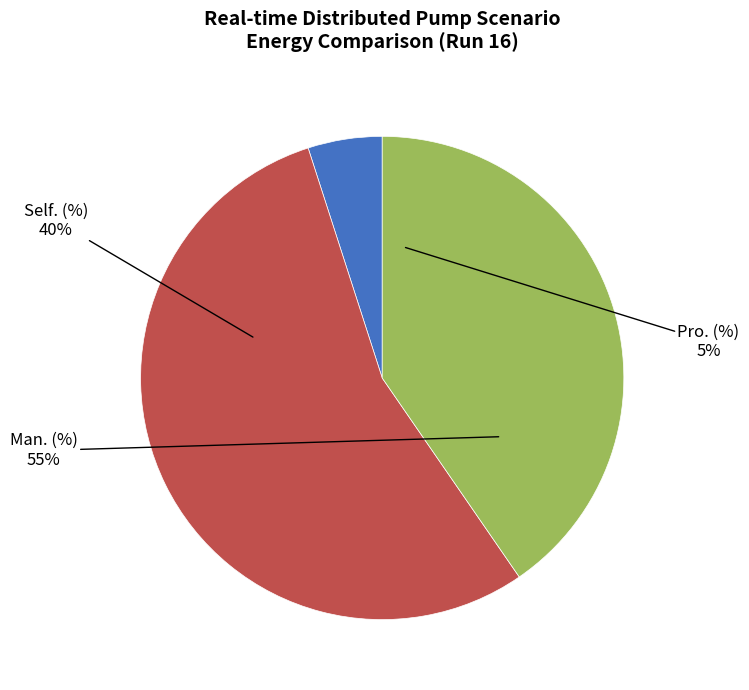

Between Self. (%) and Man. (%), which is larger?

Man. (%)